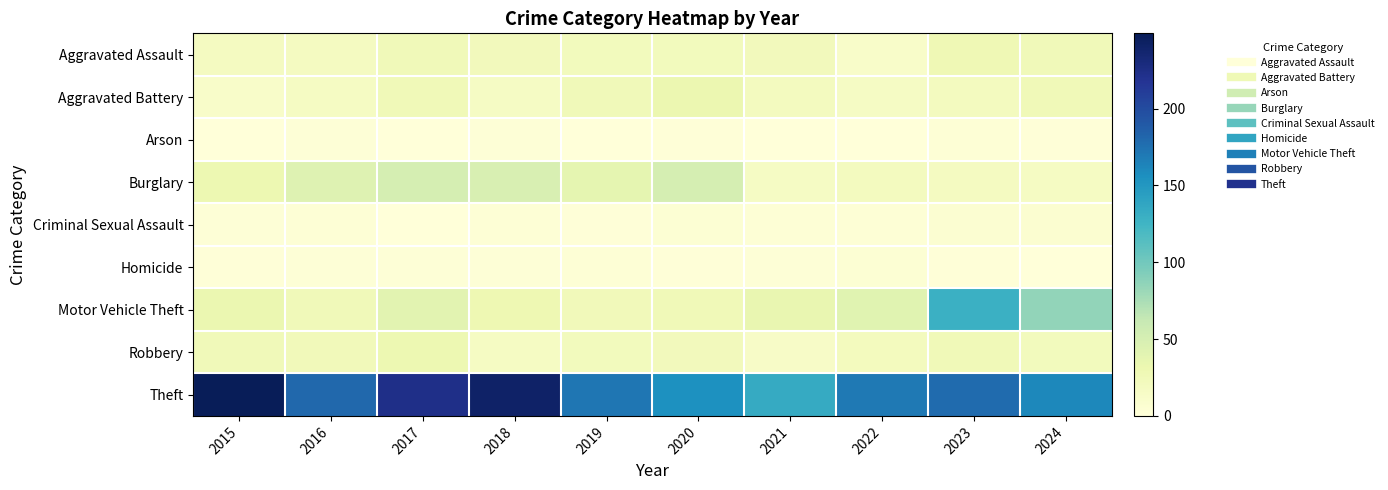

How many series are shown in this chart?

9